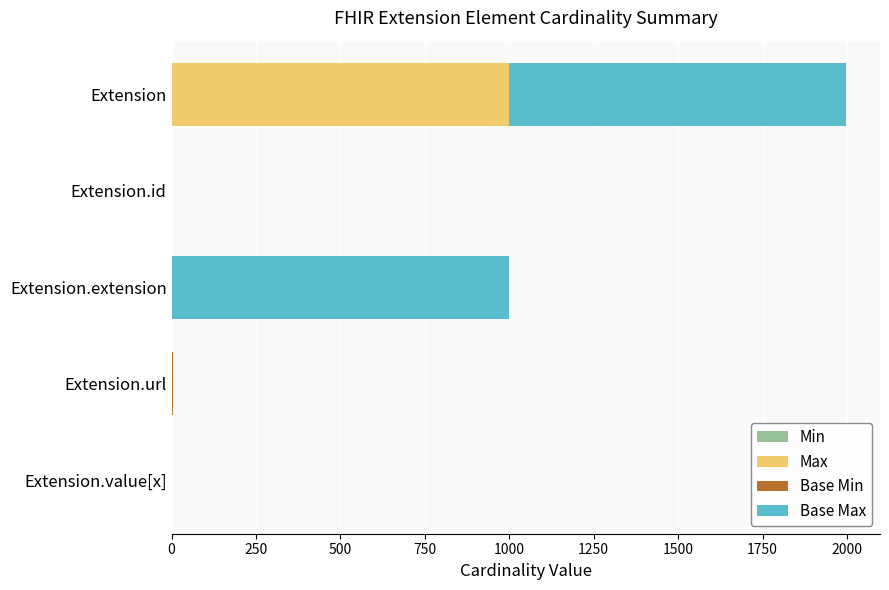

At which category is the sum across all series the highest?

Extension